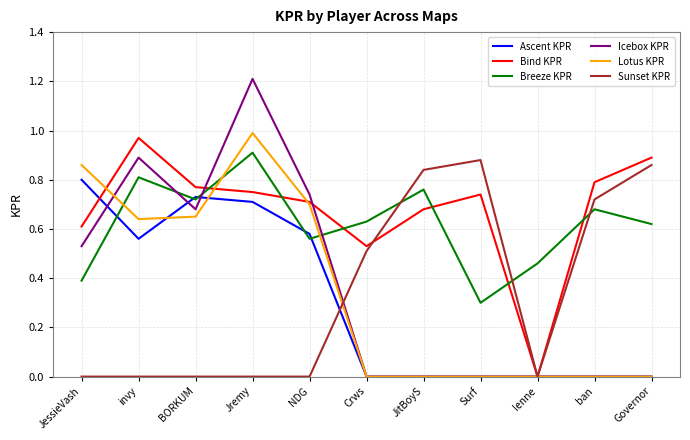

The value of Lotus KPR at JessieVash is 0.9. True or false?

True